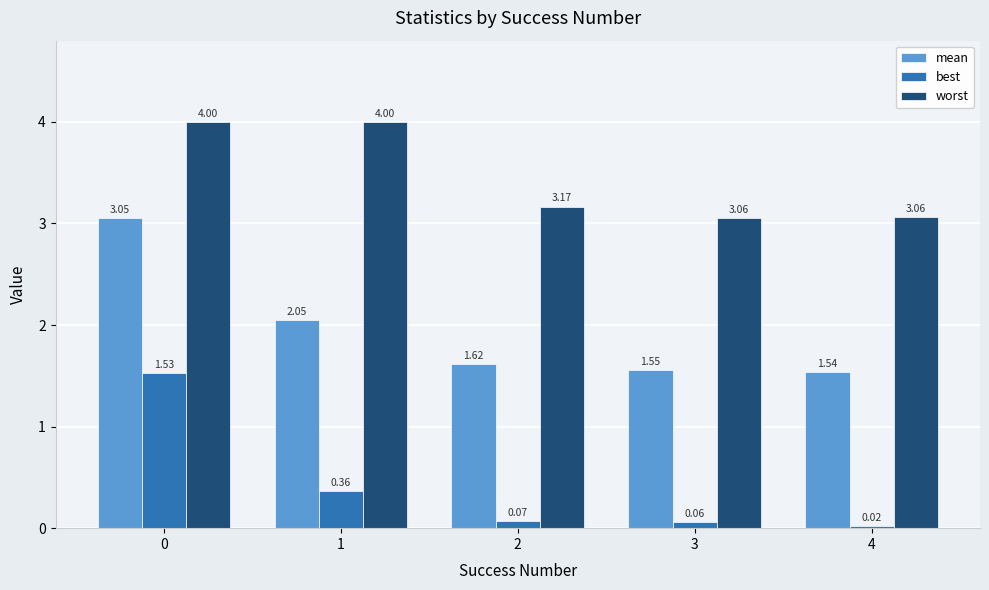

Are the bars horizontal?

No